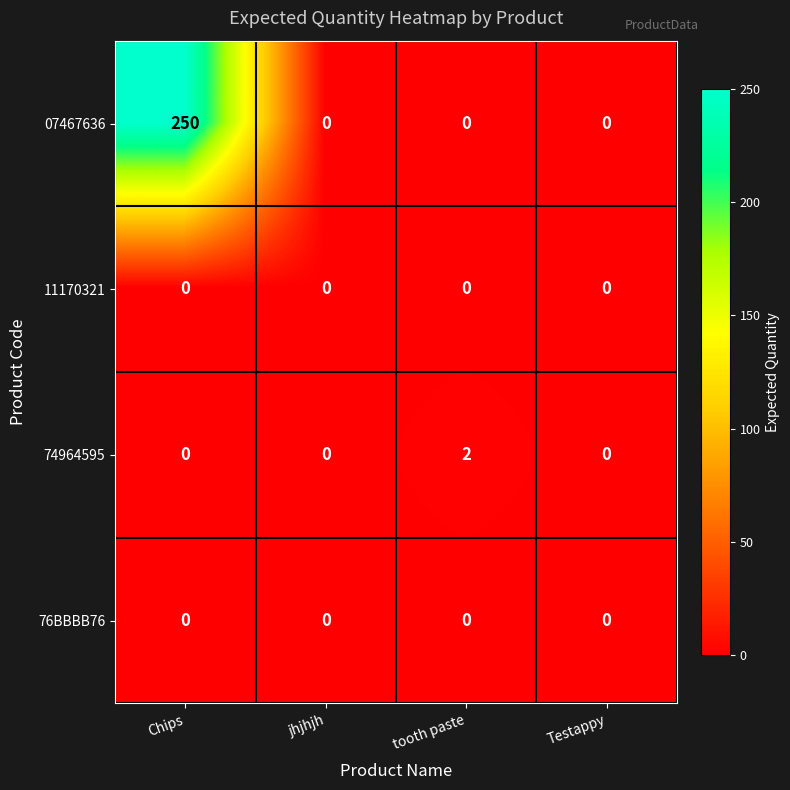

What is the sum of all 07467636 values?

250